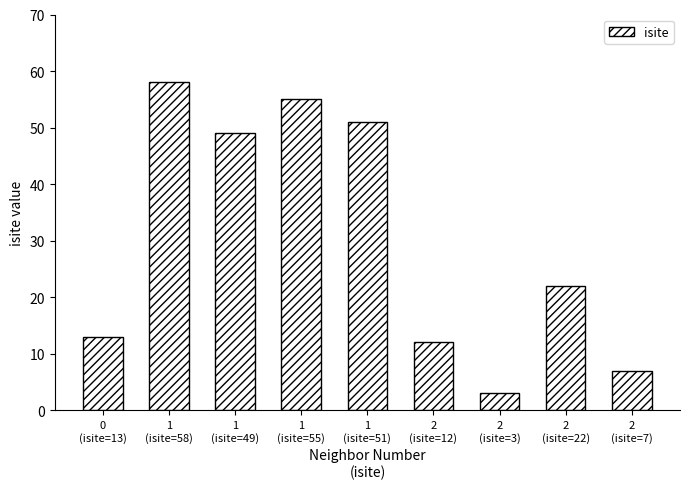

What is the sum of all values?

270